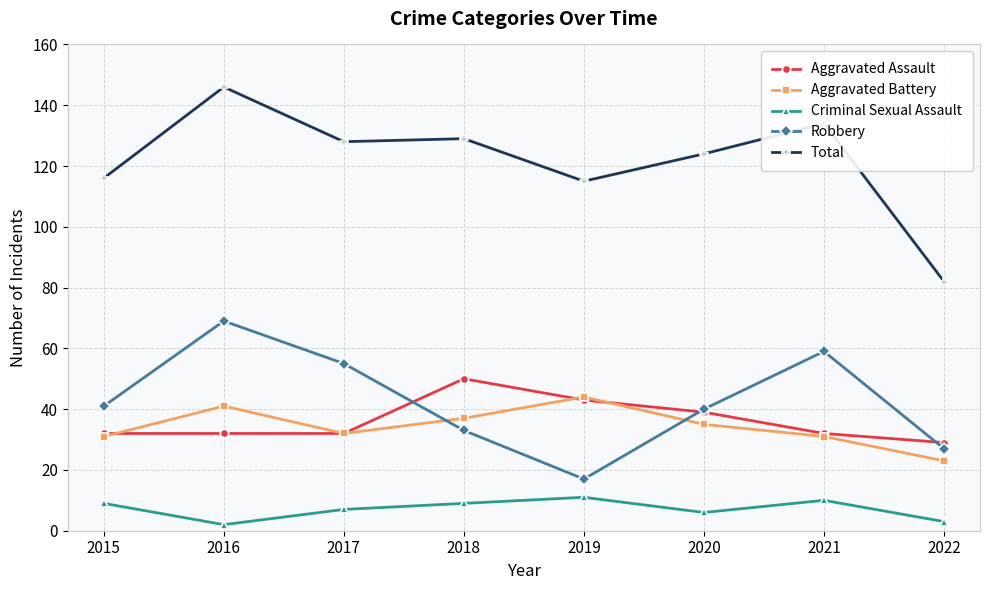

Reading left to right, what are all the values shown in this chart?

Aggravated Assault: 32	32	32	50	43	39	32	29
Aggravated Battery: 31	41	32	37	44	35	31	23
Criminal Sexual Assault: 9	2	7	9	11	6	10	3
Robbery: 41	69	55	33	17	40	59	27
Total: 116	146	128	129	115	124	134	82